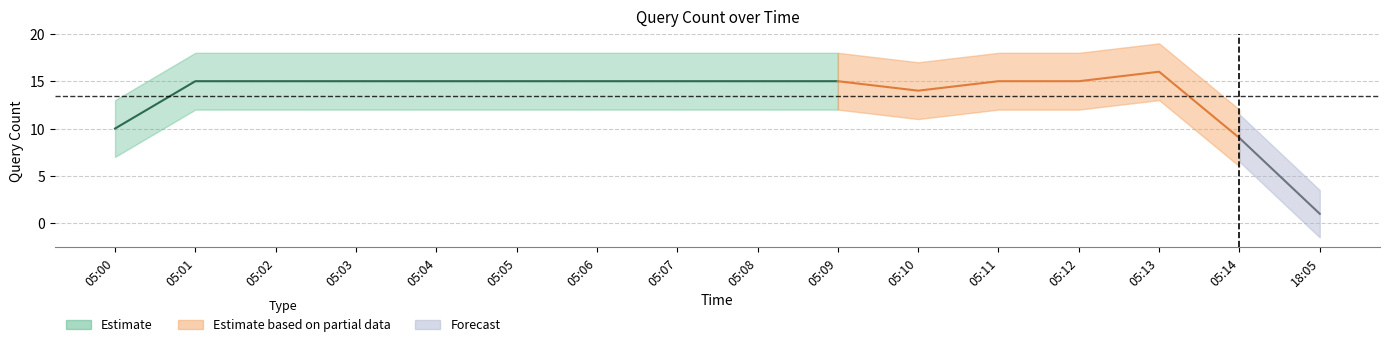

What position from the right is 05:08?

8